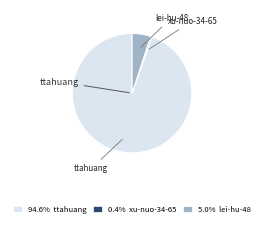

Which category accounts for the majority?

ttahuang